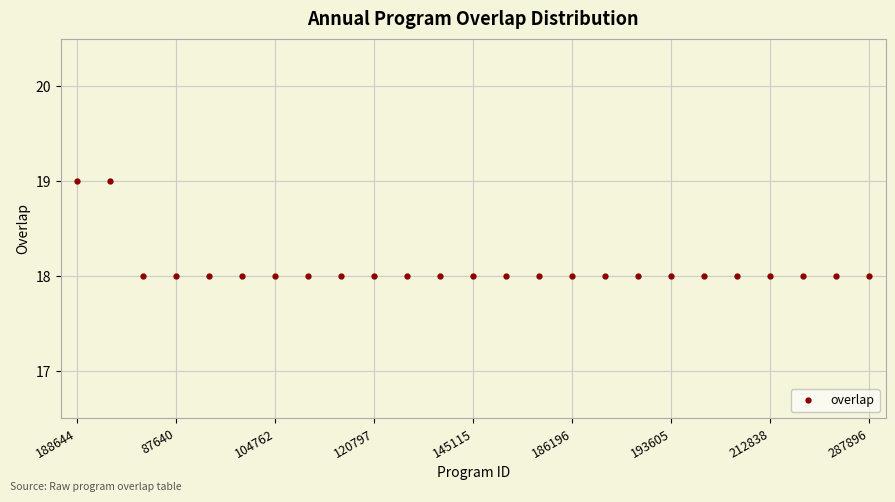

What is the average value?

18